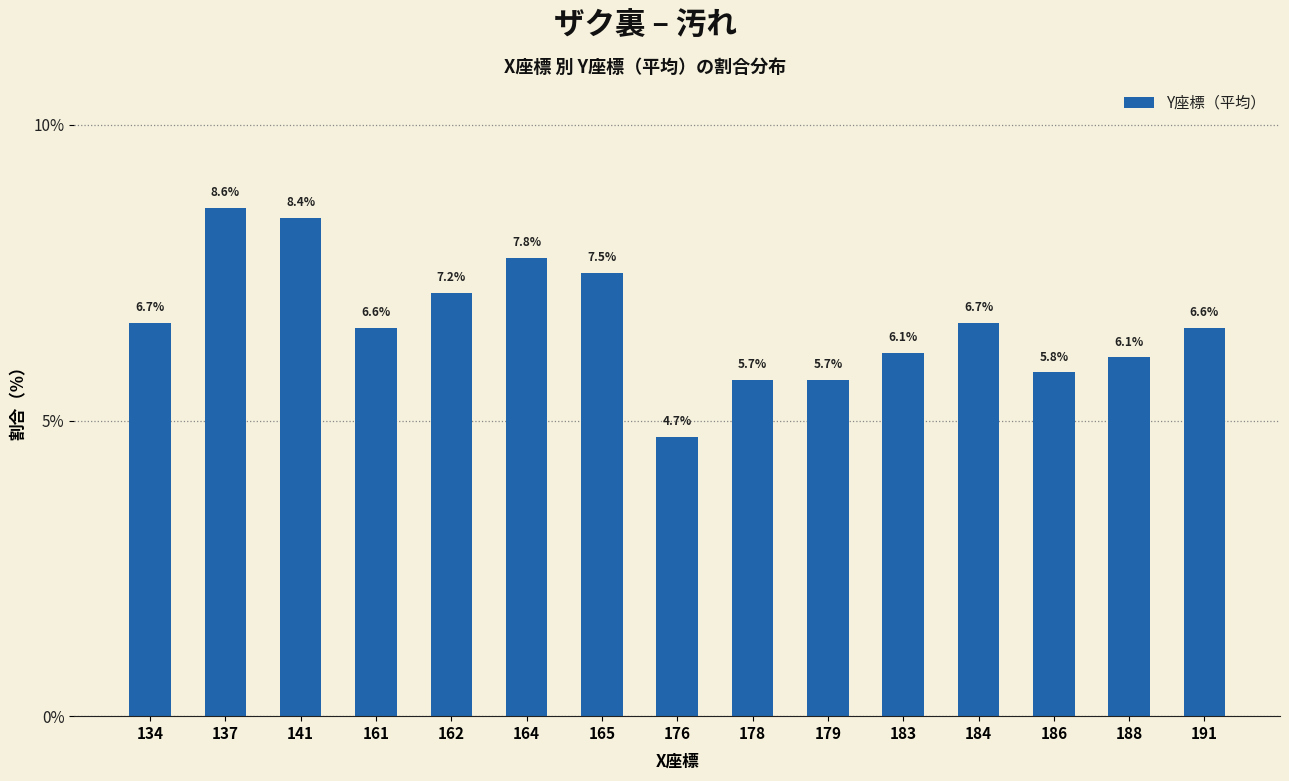

True or false: the data shows 6.7 at 184.

True